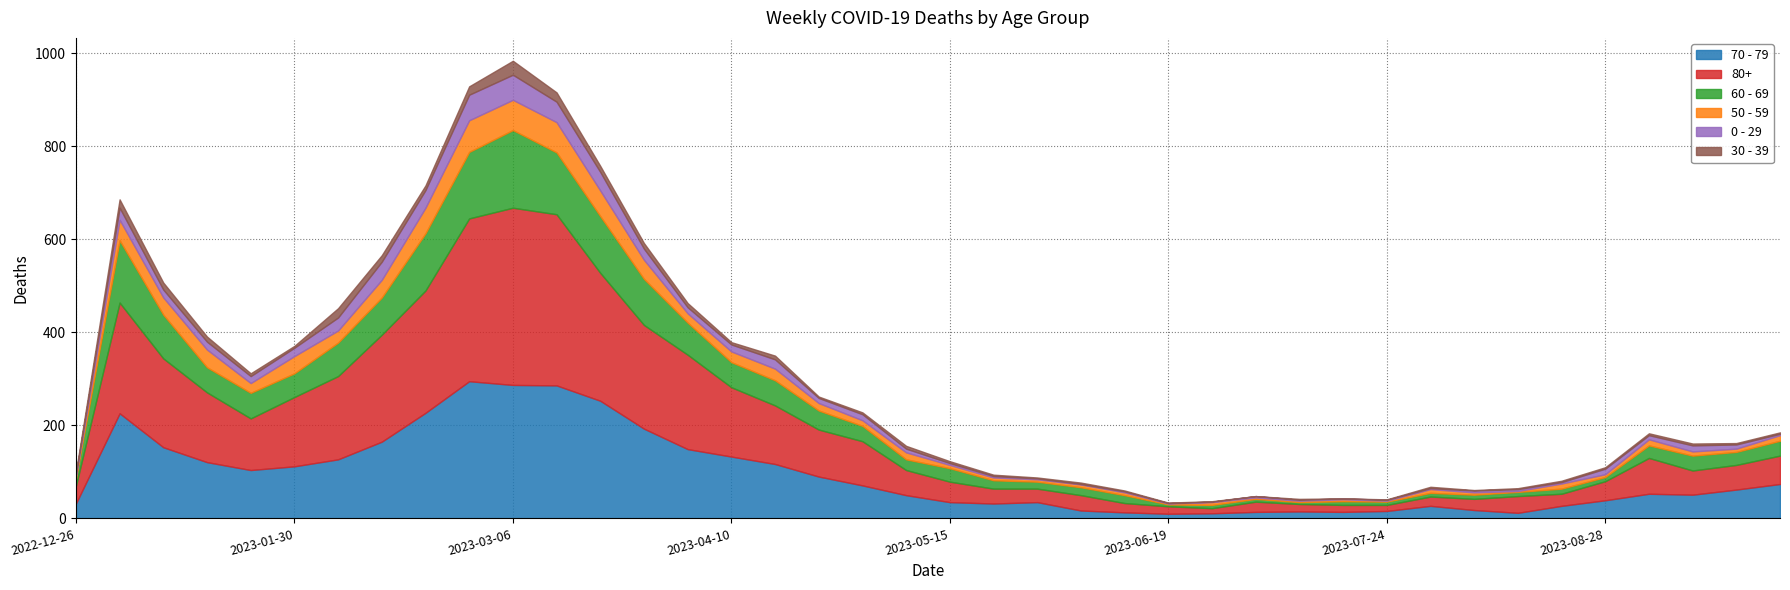

Which category has the lowest value in the 60 - 69 series?

2023-06-19